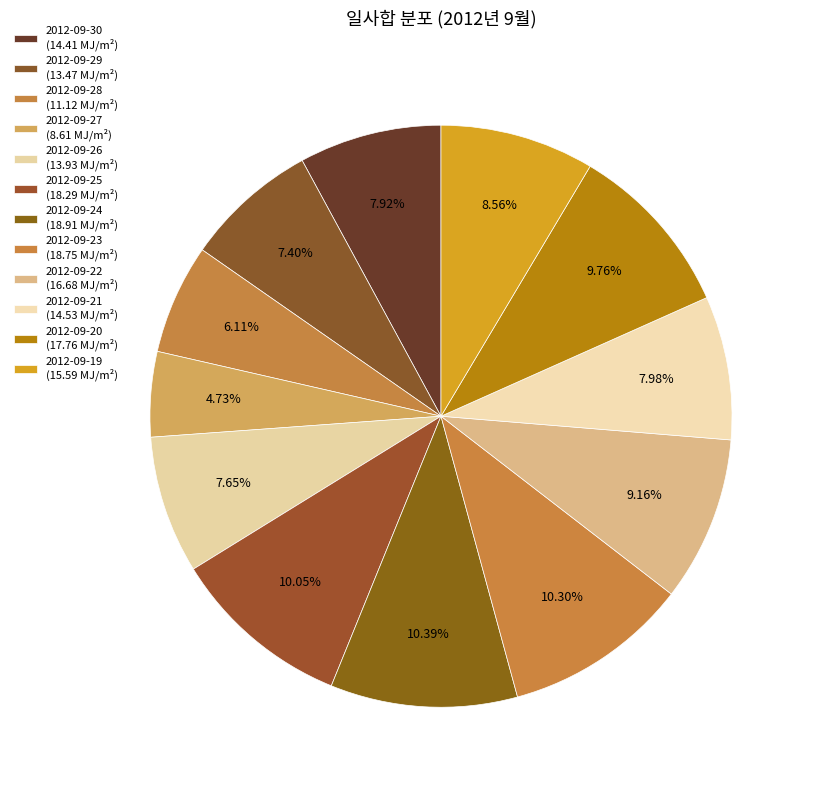

How many segments does this pie chart have?

12